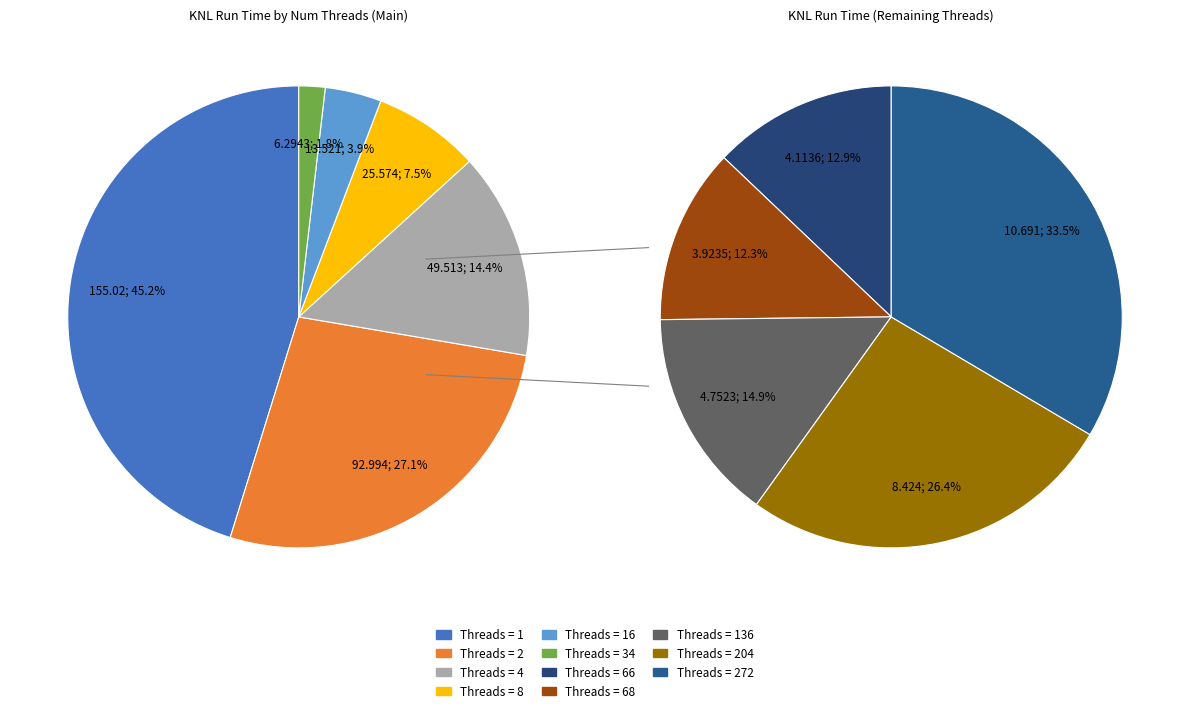

Rank the categories by value from highest to lowest.

1, 2, 4, 8, 16, 272, 204, 34, 136, 66, 68